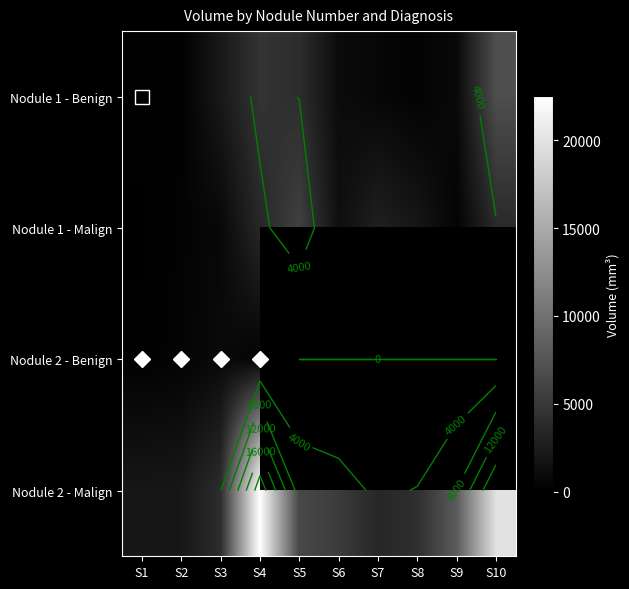

Is it true that Nodule 1 - Benign equals 2160.9 at S10?

False